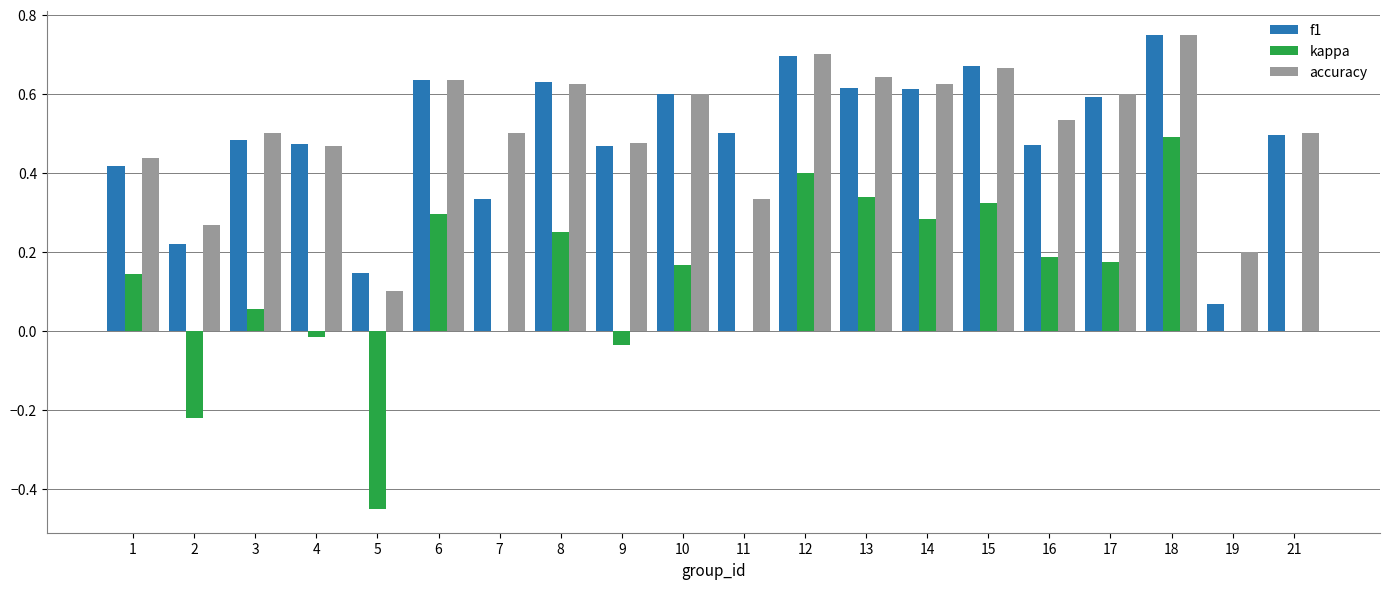

At which category is the sum across all series the highest?

18